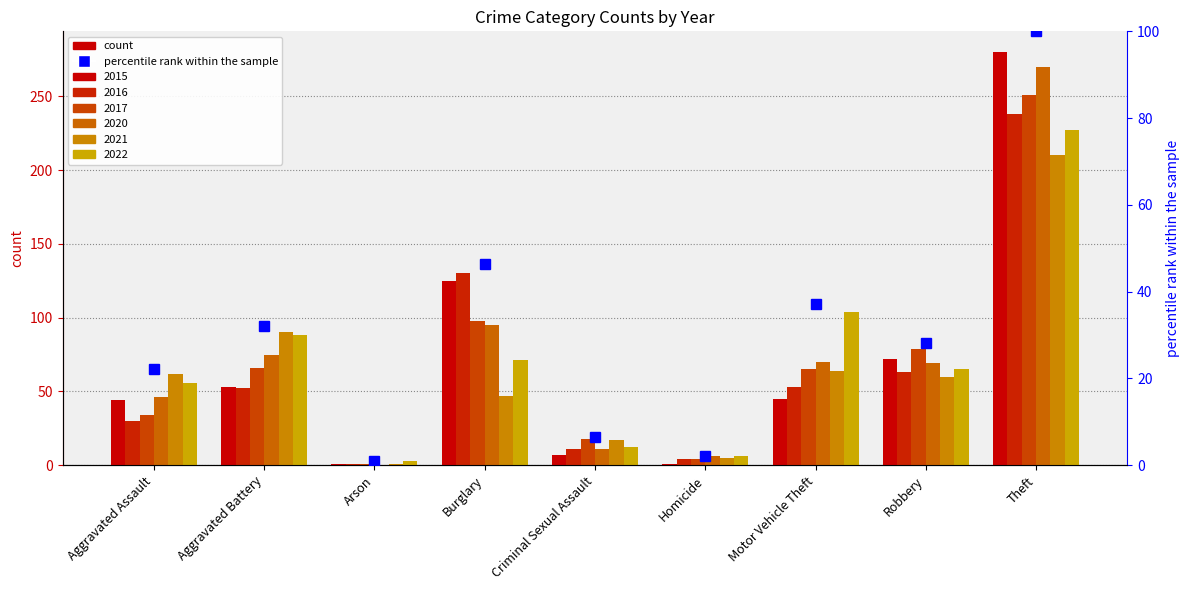

What is the approximate value at Arson?

1.1